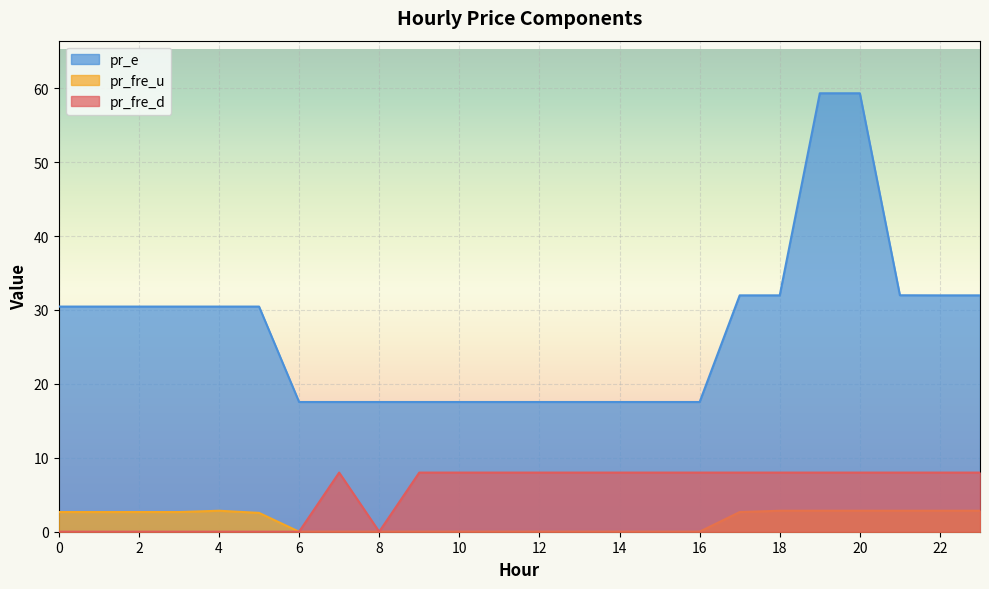

Between 23 and 7, which is larger?

23